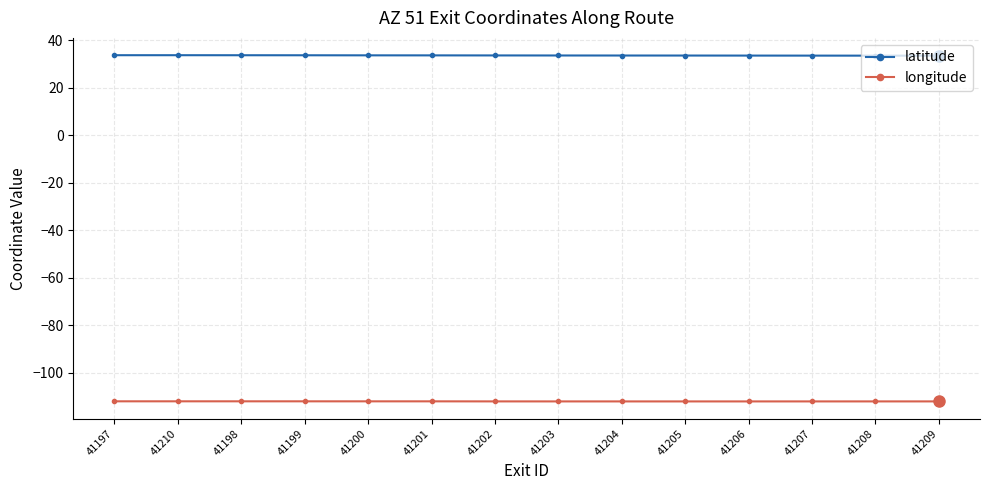

What is the spread (max minus min) of values at 41202?

145.6